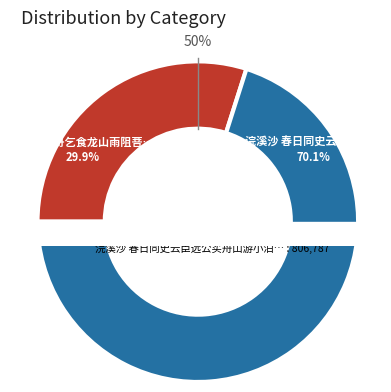

Combined, do 和显公买舟乞食龙山雨阻菩提寺喜晴 and 浣溪沙 春日同史云臣远公买舟山游小泊祝陵纪事 account for over 50%?

Yes